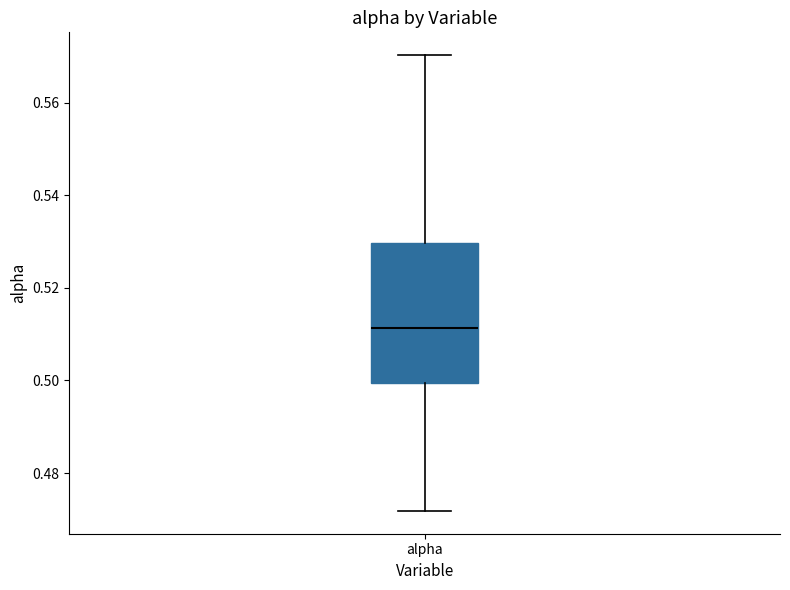

Where does the upper whisker of the box for alpha end on the y-axis? The values are not printed on the chart, so give them approximately, as read against the axis.

0.570